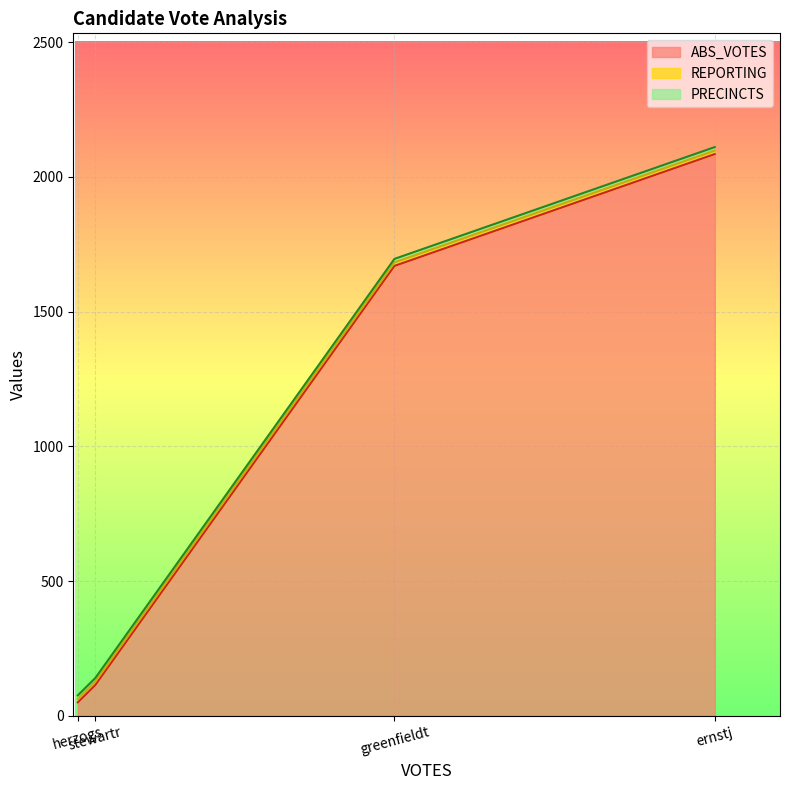

At how many categories does at least one series exceed 1281?

2